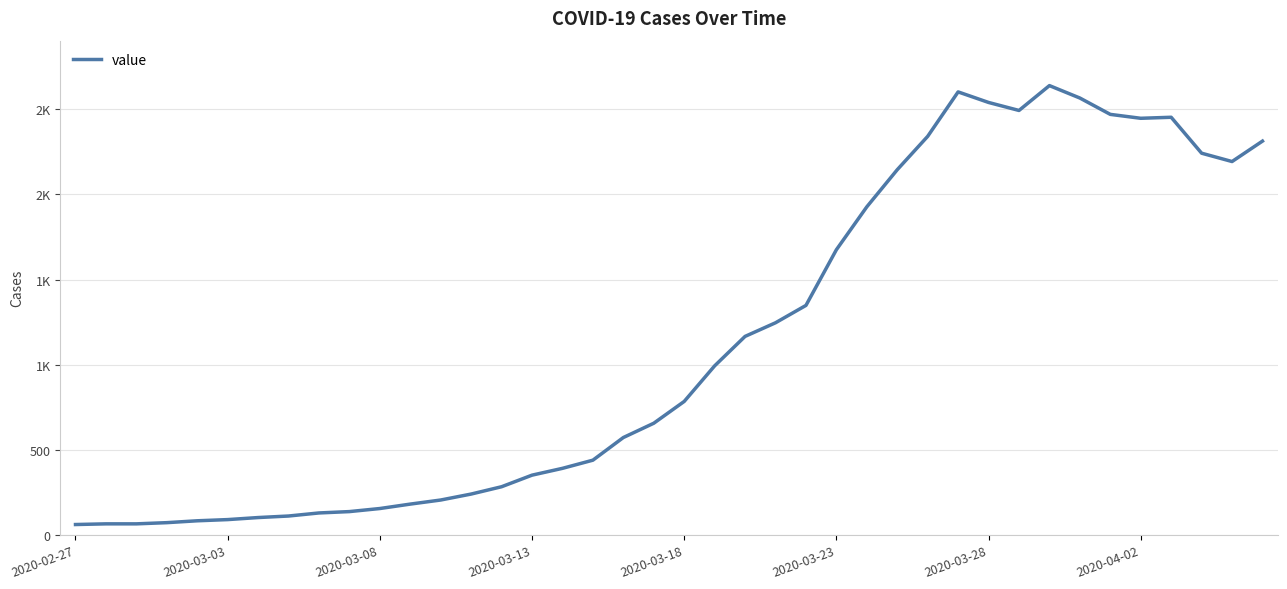

Does the chart have visible grid lines?

Yes